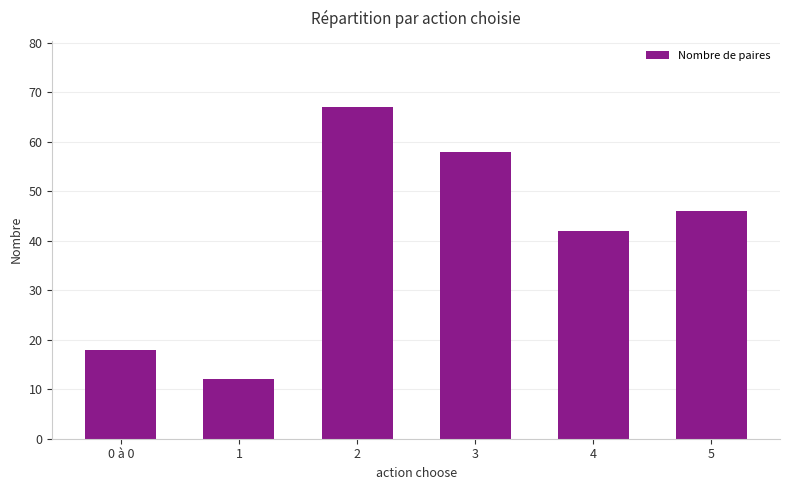

Count the number of data series in this chart.

1